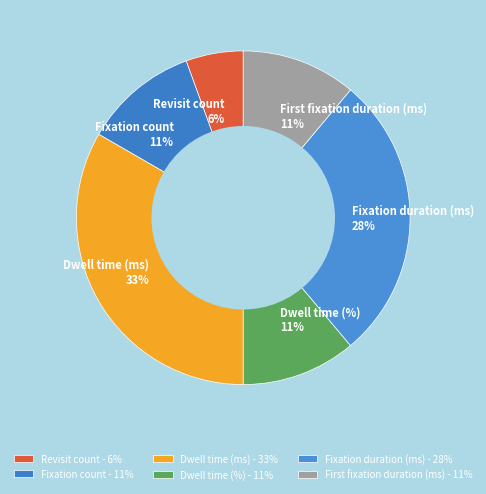

To the nearest percent, what percentage of the pie is Fixation count?

11%